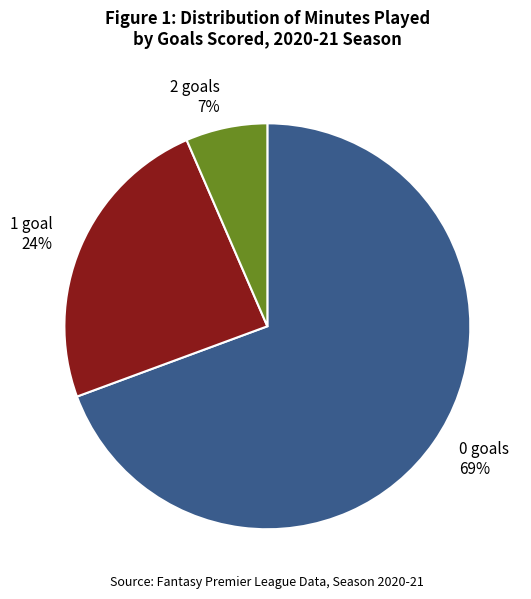

To the nearest percent, what is the combined percentage of 2 goals and 1 goal?

31%